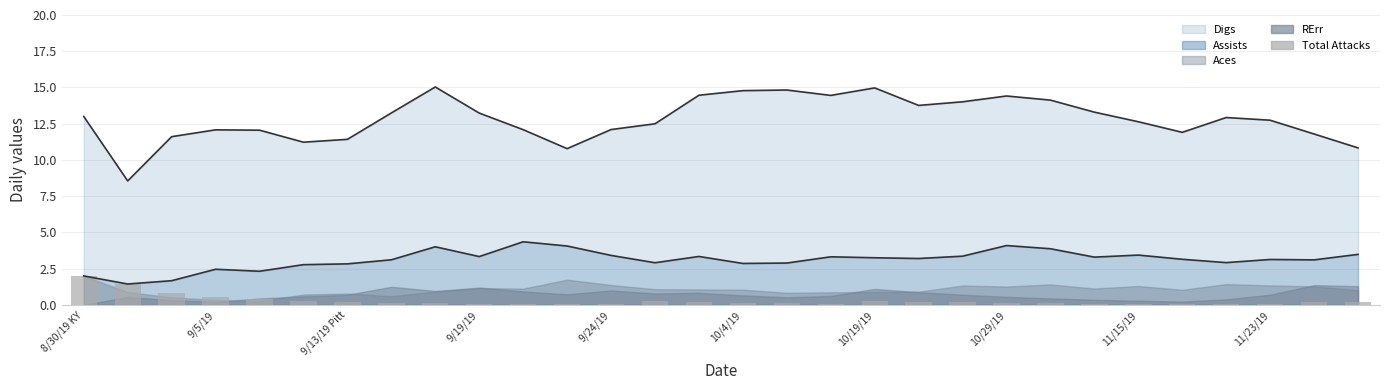

Read the Assists line value at 10.

4.4